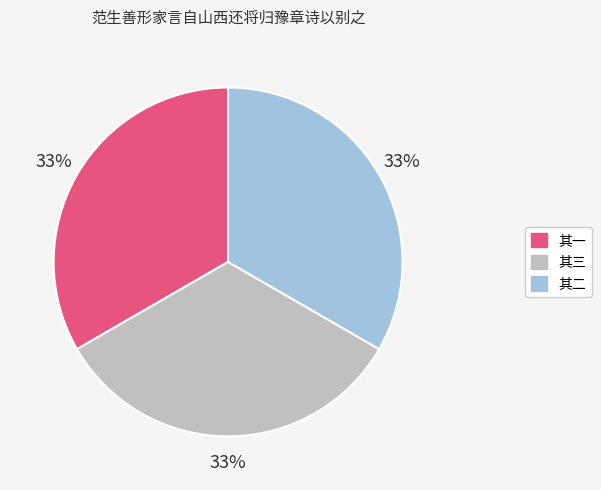

Is there any slice that represents more than half of the pie?

No